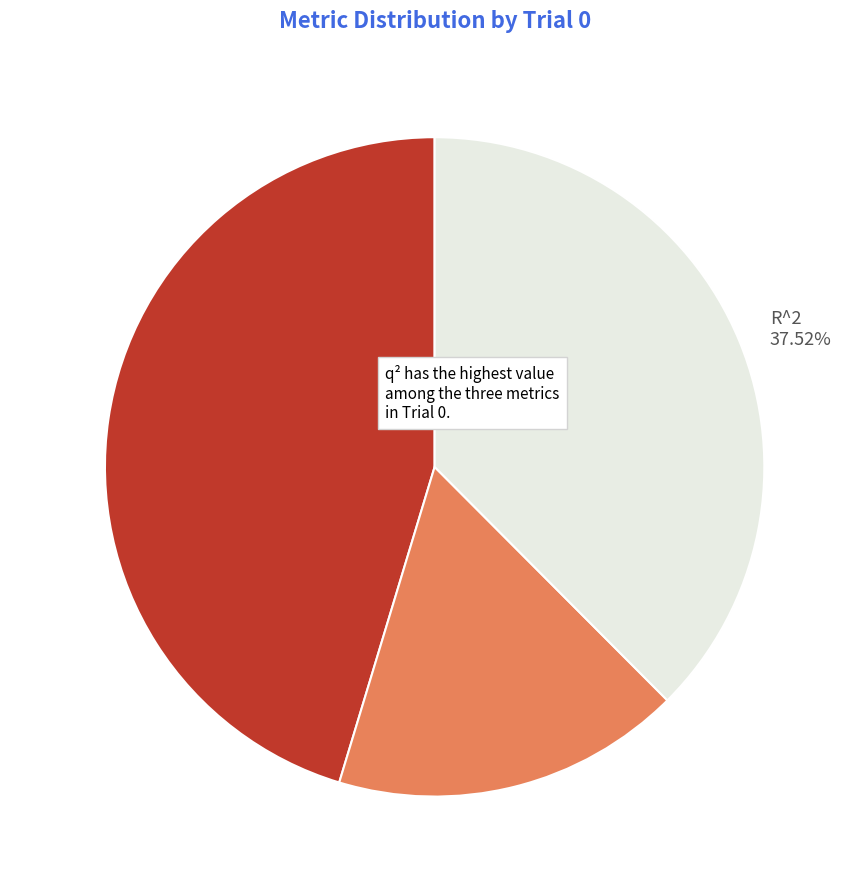

Is the sum of q^2 and MAD greater than half?

Yes